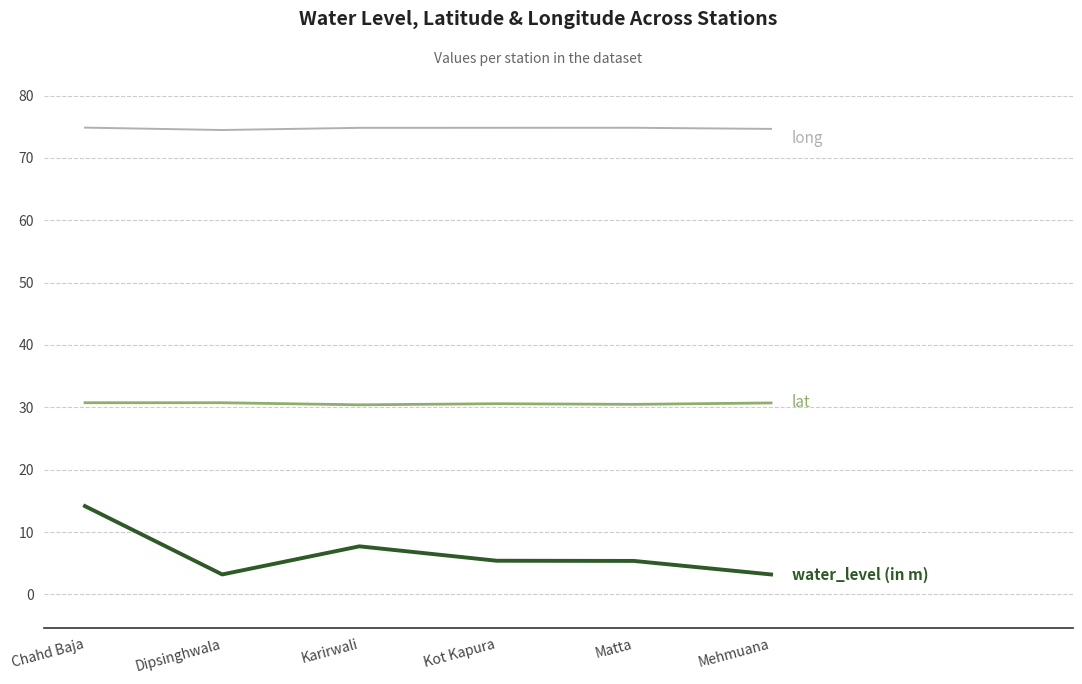

What is the spread (max minus min) of values at Kot Kapura?

69.4